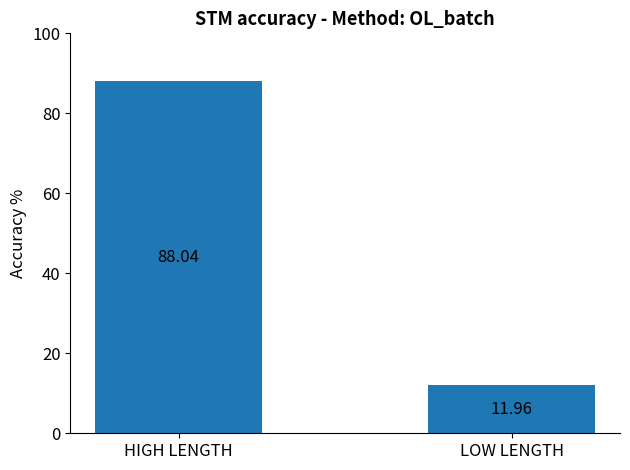

Does the chart contain any negative values?

No